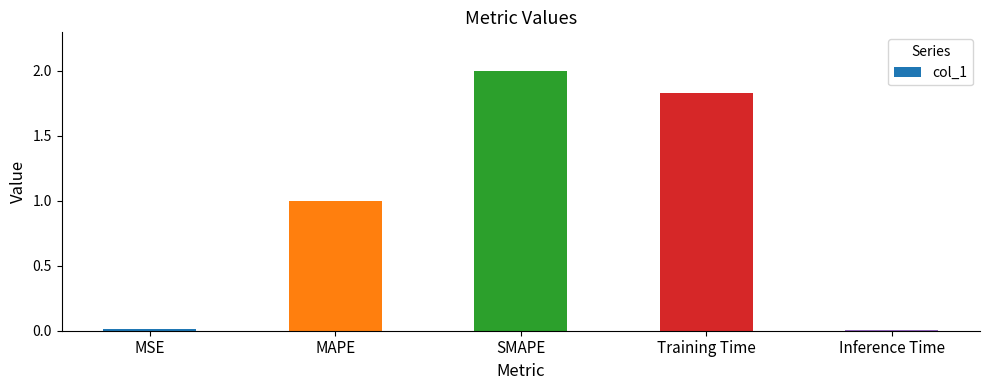

Count the number of data series in this chart.

1